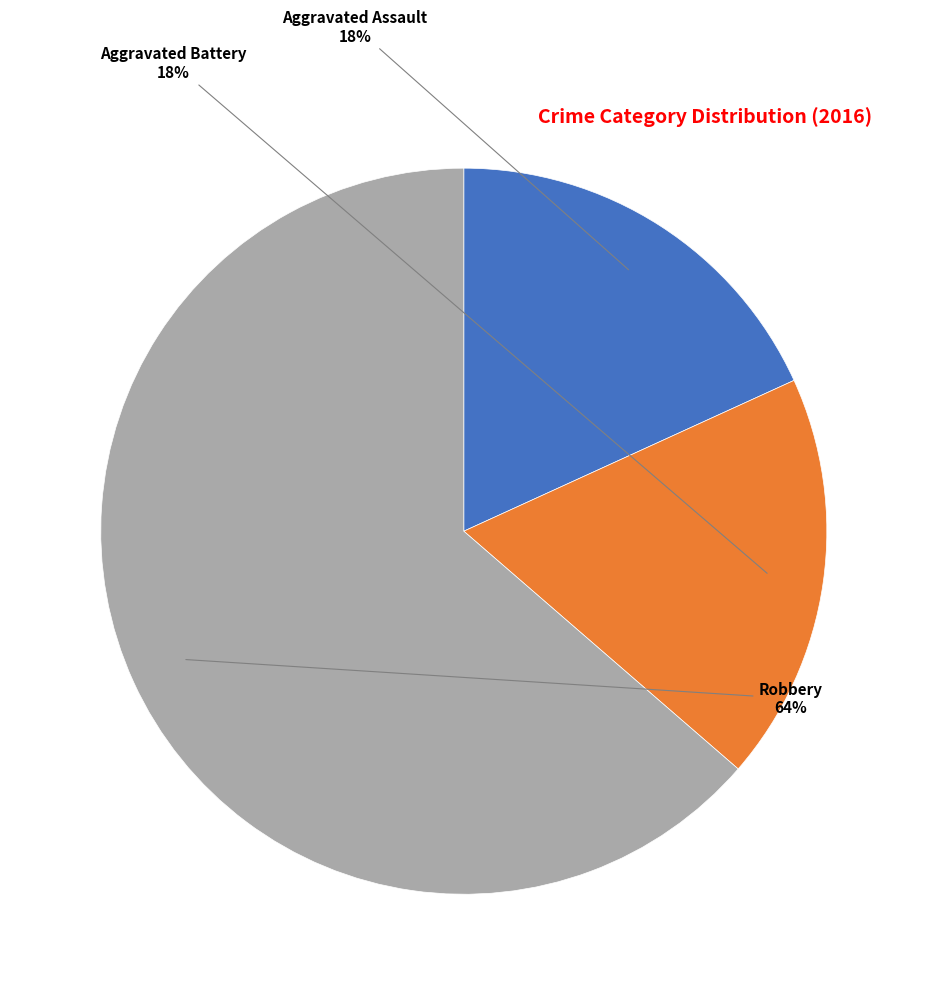

Count the number of slices in the pie.

3